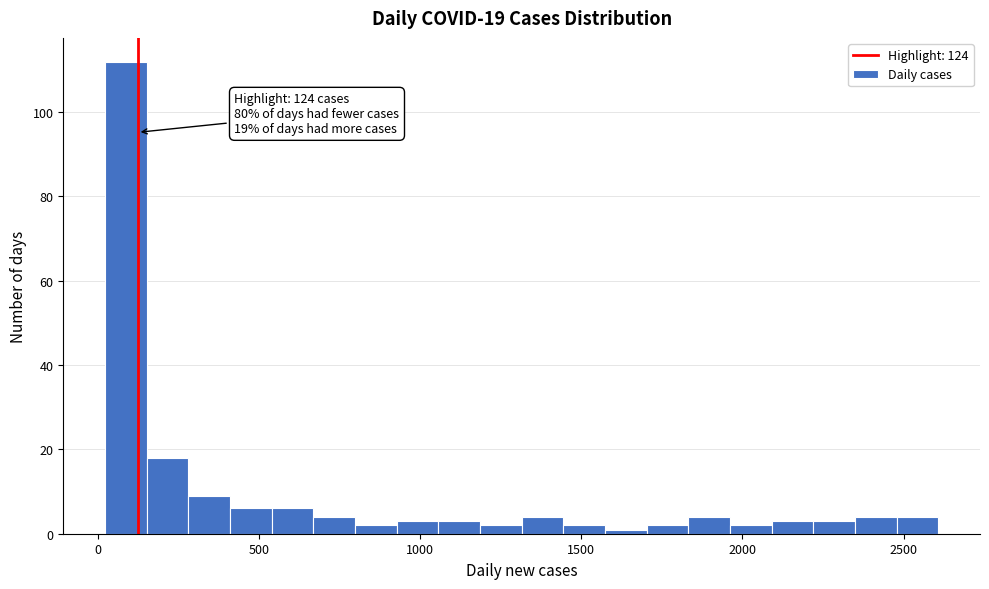

Read against the x-axis, roughly where is the centre of the tallest bar?

100